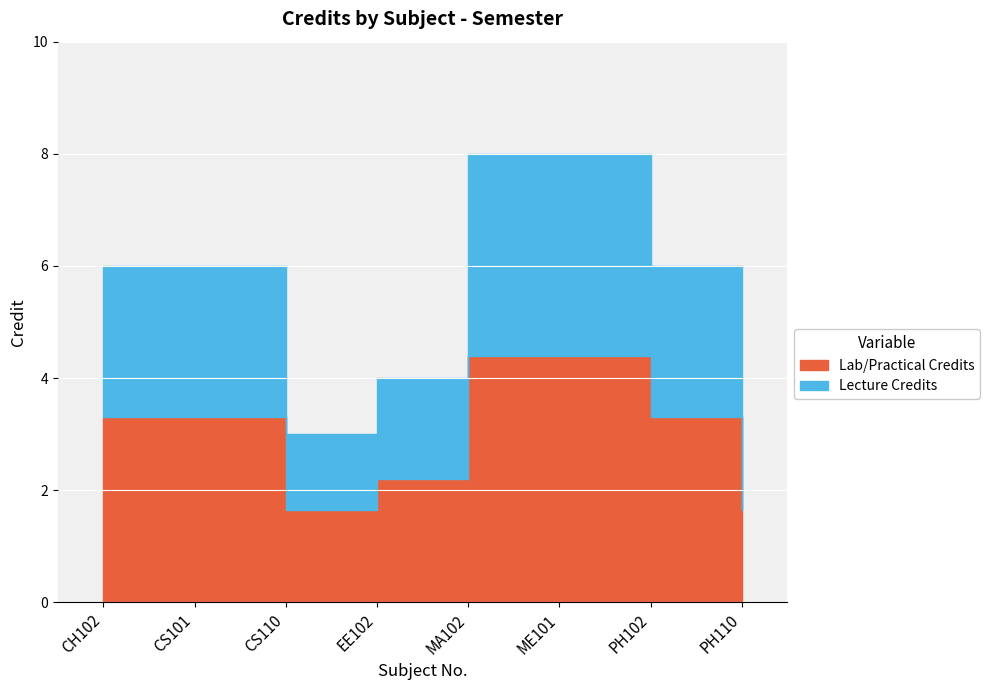

True or false: there are more than 2 points higher than both neighbors.

False